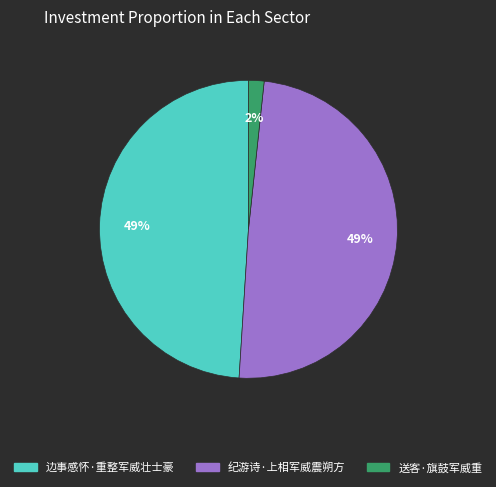

How many segments does this pie chart have?

3